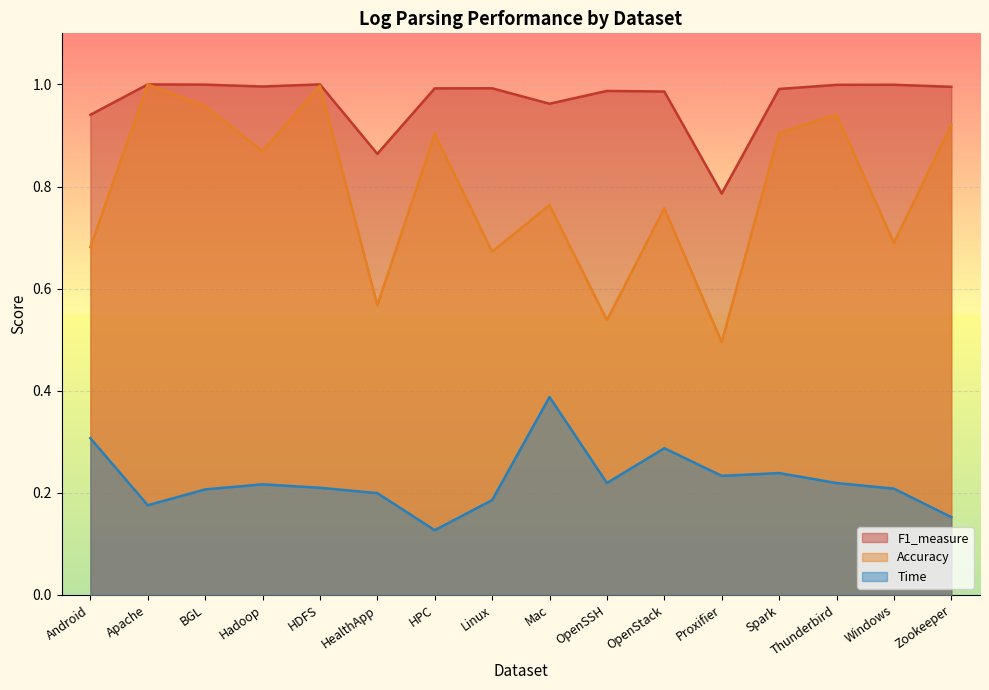

Which series has the largest total across all categories?

F1_measure